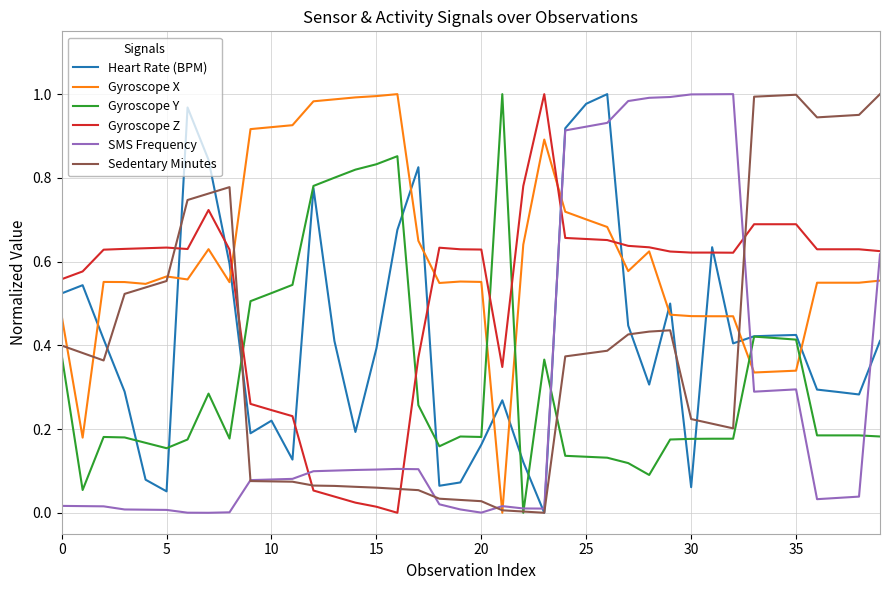

True or false: Gyroscope Y and Gyroscope X intersect in this chart.

True